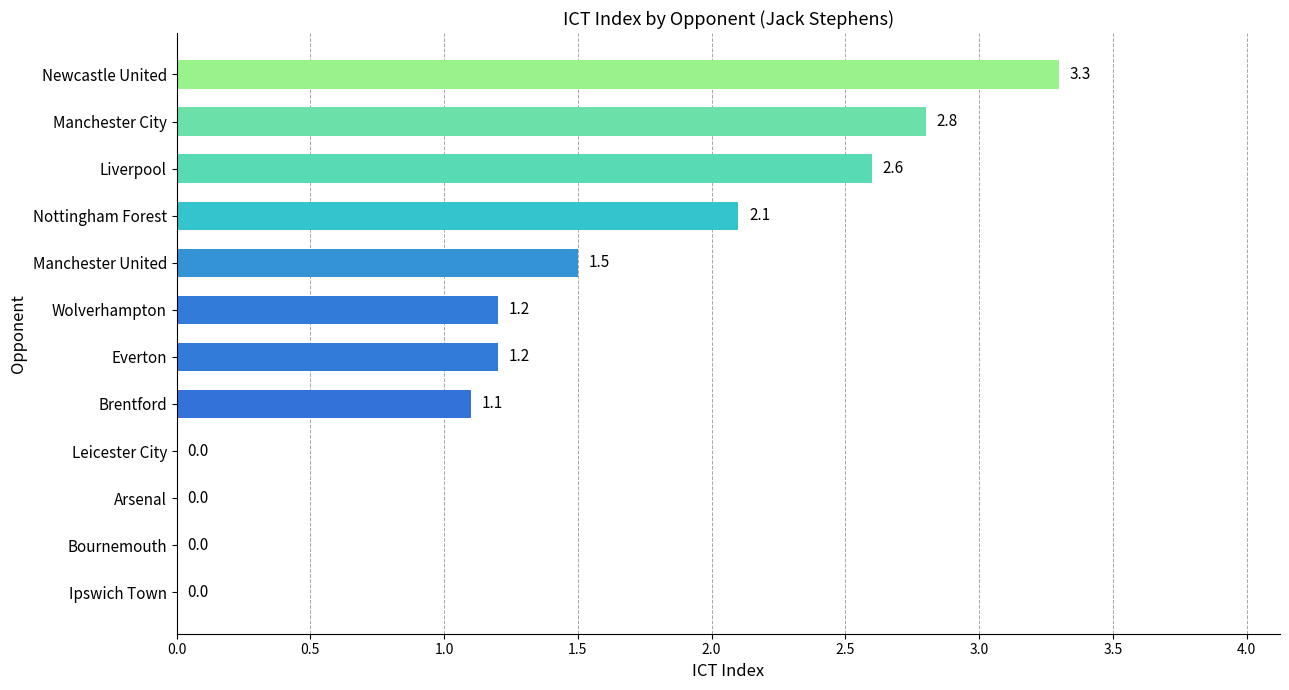

Reading bottom to top, what are all the values shown in this chart?

Ipswich Town=0.0	Bournemouth=0.0	Arsenal=0.0	Leicester City=0.0	Brentford=1.1	Everton=1.2	Wolverhampton=1.2	Manchester United=1.5	Nottingham Forest=2.1	Liverpool=2.6	Manchester City=2.8	Newcastle United=3.3